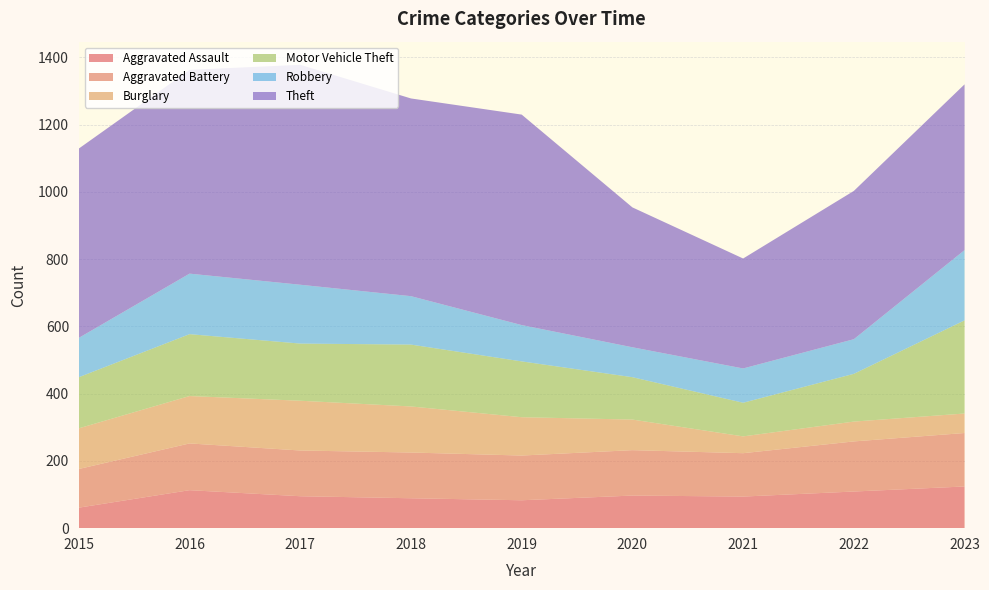

Reading right to left, list all the values displayed in this chart.

Aggravated Assault: 124	109	94	97	83	89	95	113	61
Aggravated Battery: 159	149	129	135	133	136	136	139	115
Burglary: 58	59	50	91	114	137	148	141	121
Motor Vehicle Theft: 277	142	100	126	166	184	170	184	152
Robbery: 209	103	102	89	108	144	175	180	117
Theft: 493	441	327	416	626	588	654	606	563